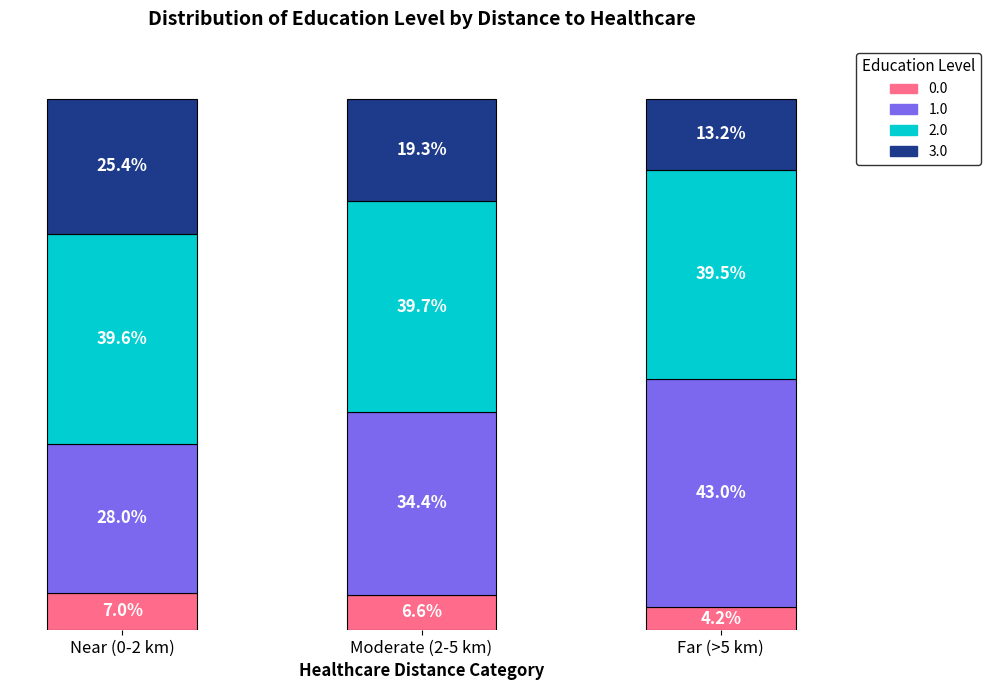

Which category has the highest value in the 0.0 series?

Near (0-2 km)